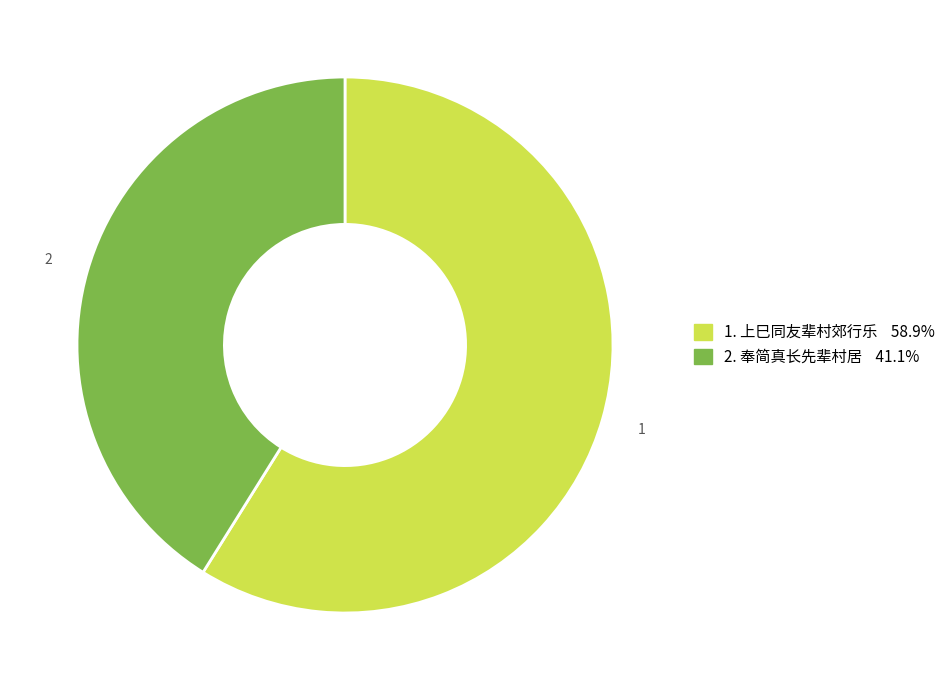

Does any single category account for the majority?

Yes